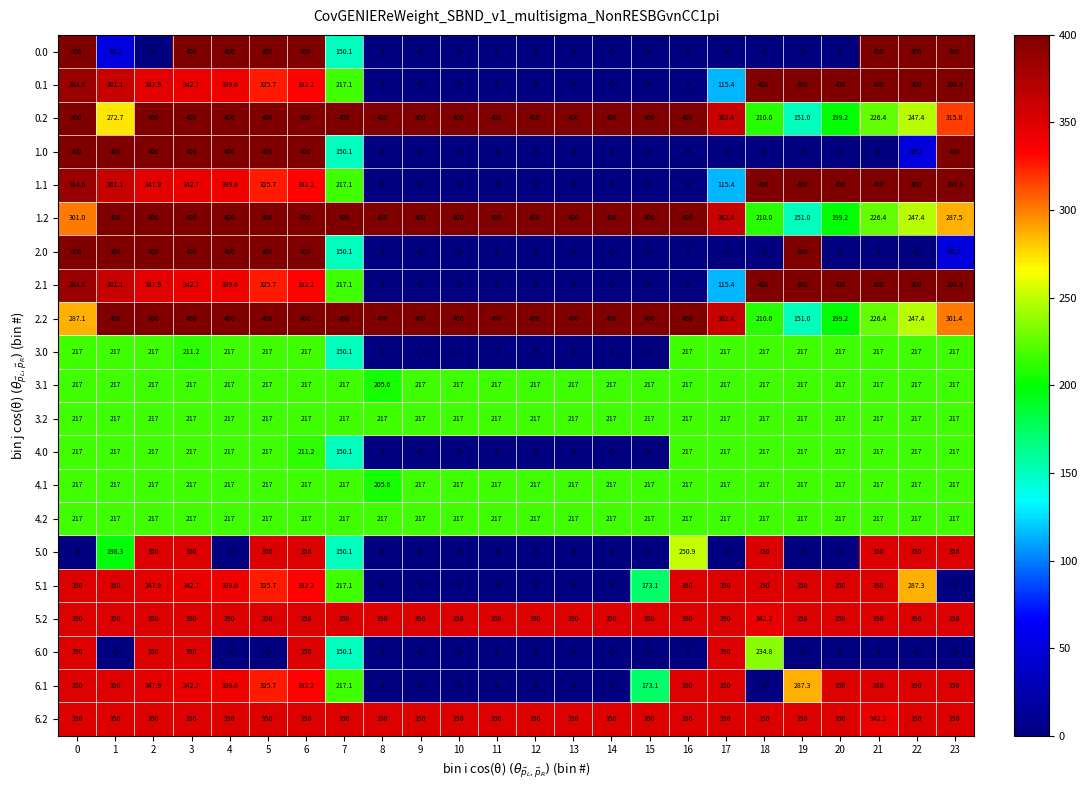

At how many categories does at least one series exceed 139?

24